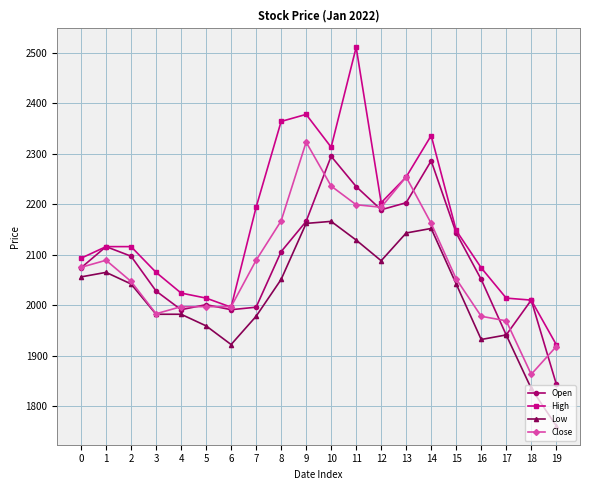

True or false: Close has a value of 2685 at 19.

False